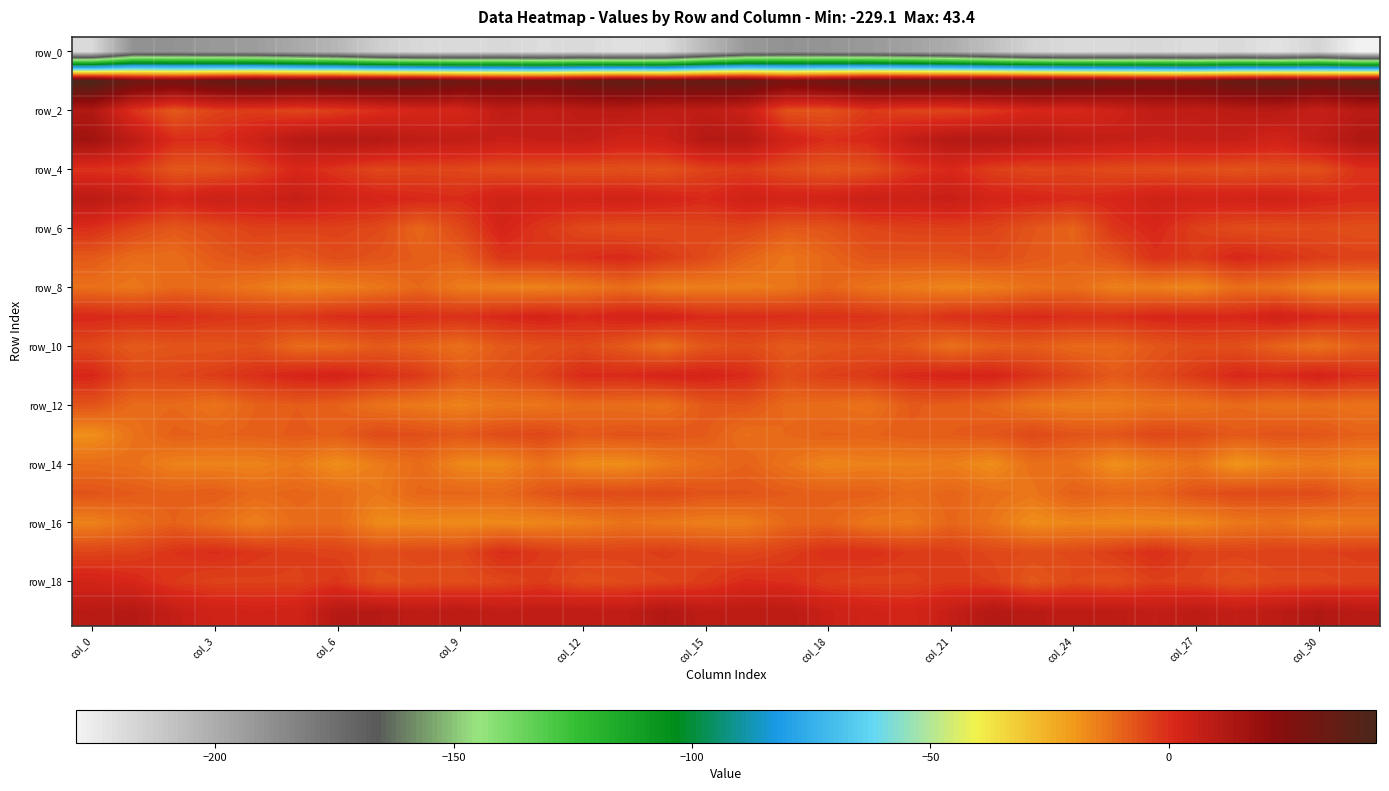

At which category is the sum across all series the highest?

col_0